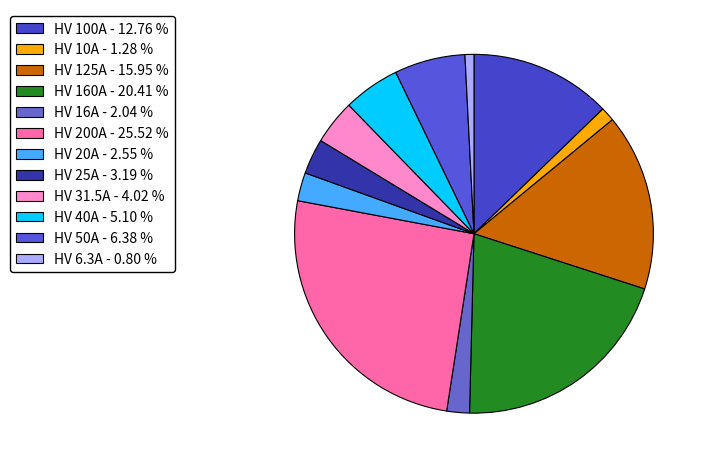

Is HV 20A the majority of the pie?

No